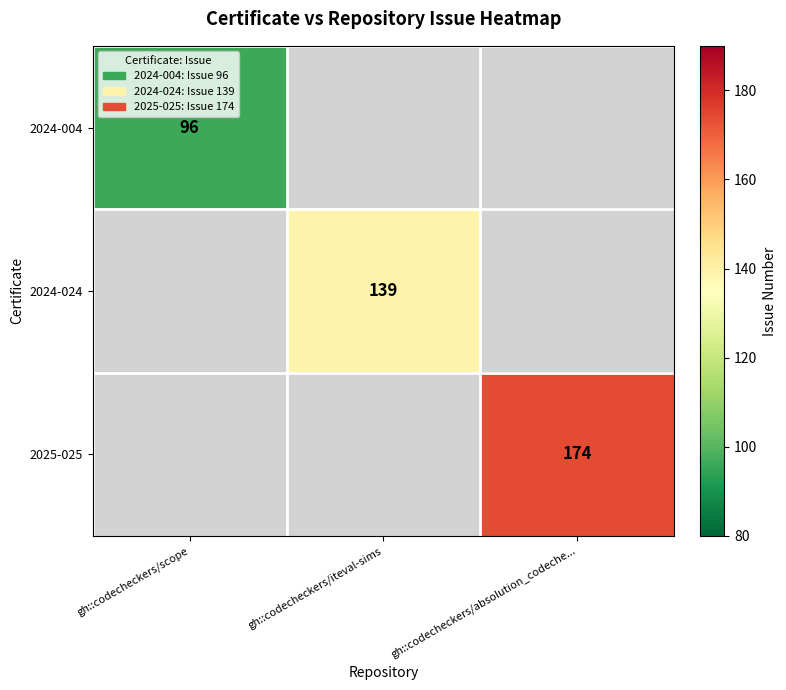

The 2025-025 series shows 56 at gh::codecheckers/absolution_codeche.... True or false?

False